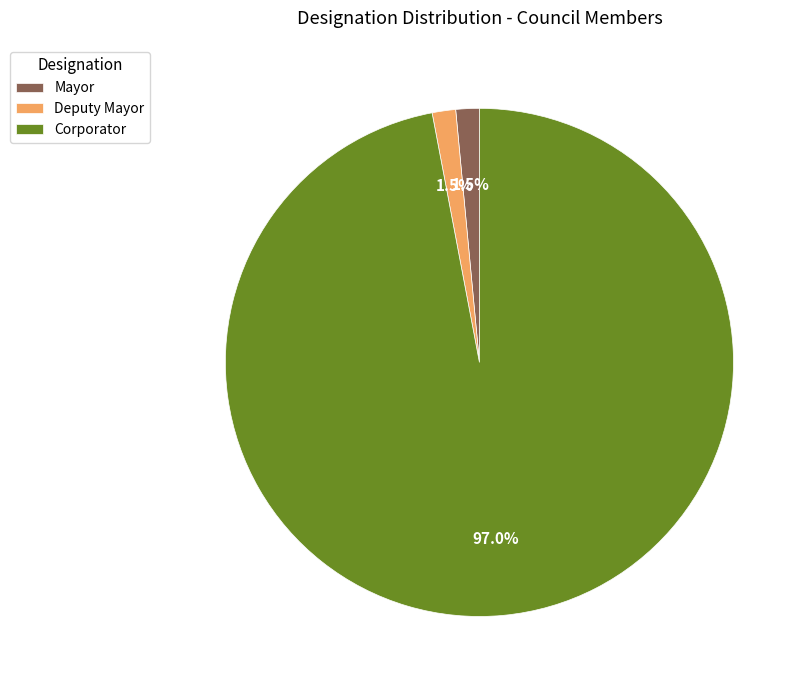

What is the ratio of the value at Mayor to the value at Deputy Mayor?

1.0